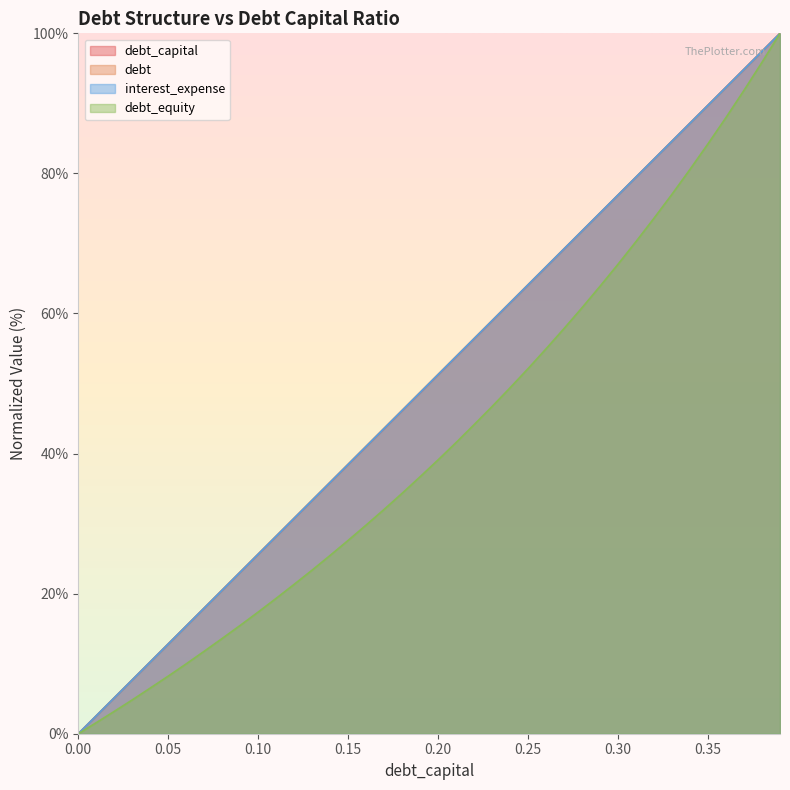

Where do debt_capital and debt first cross each other?

0.05 and 0.06